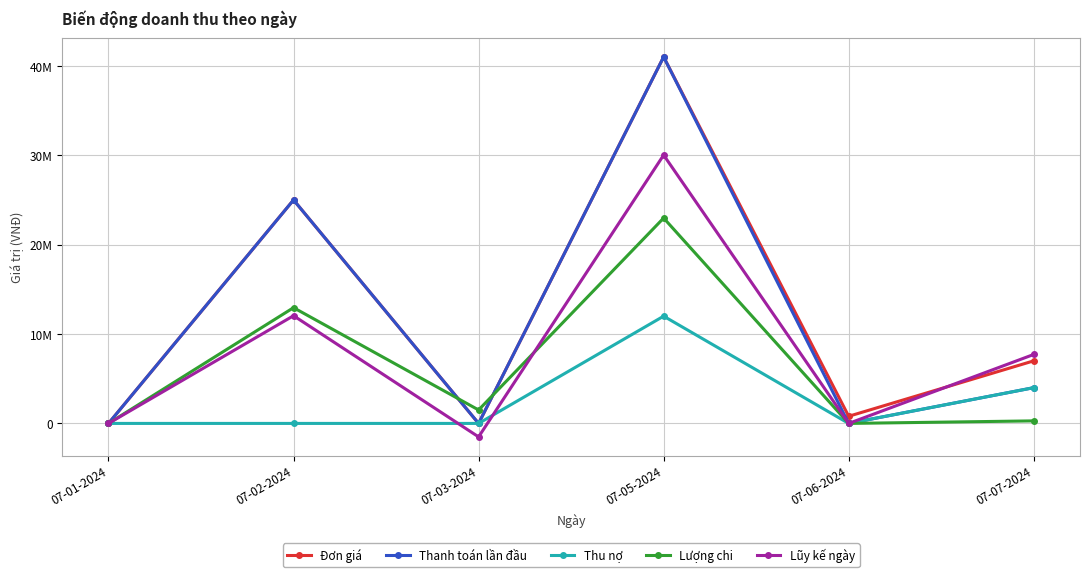

Is this an area chart (filled region under the line)?

No